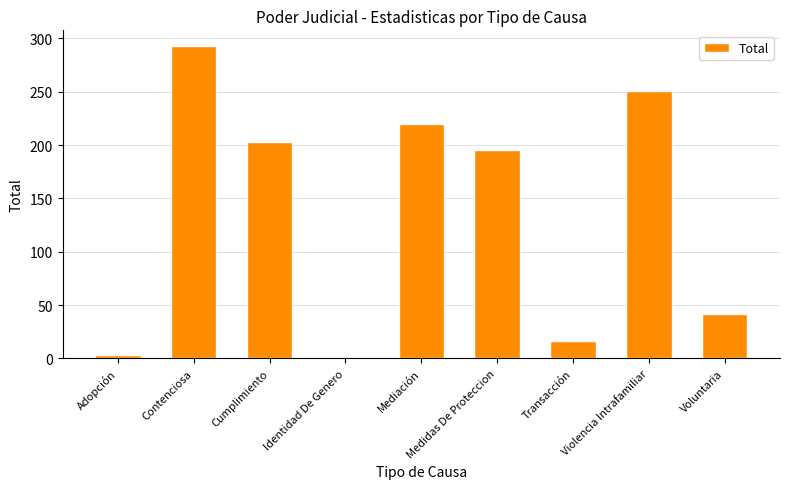

What is the value of the 5th bar from the left?

220